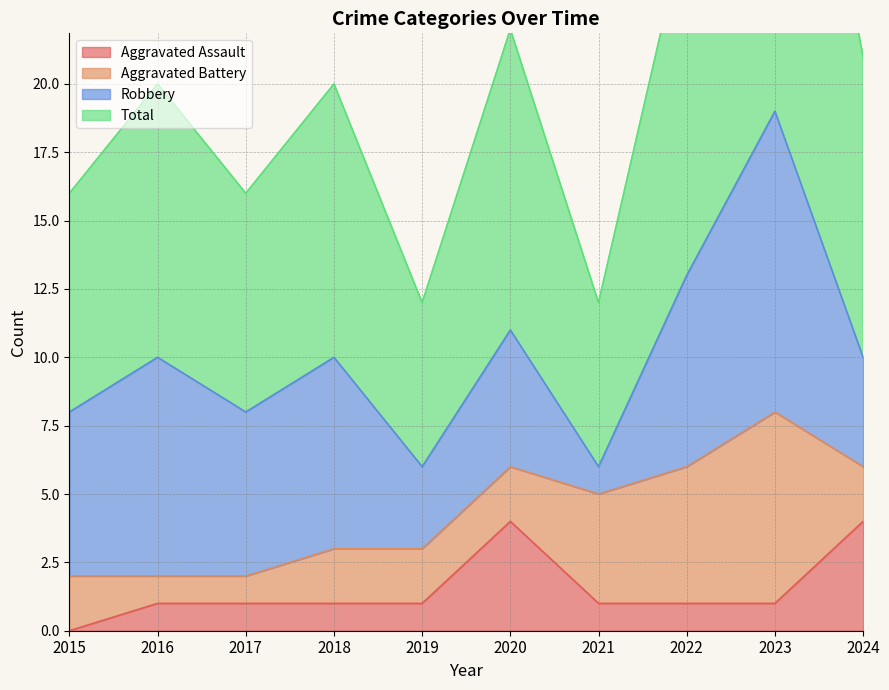

In Total, how many points are higher than both neighbors (excluding endpoints)?

4